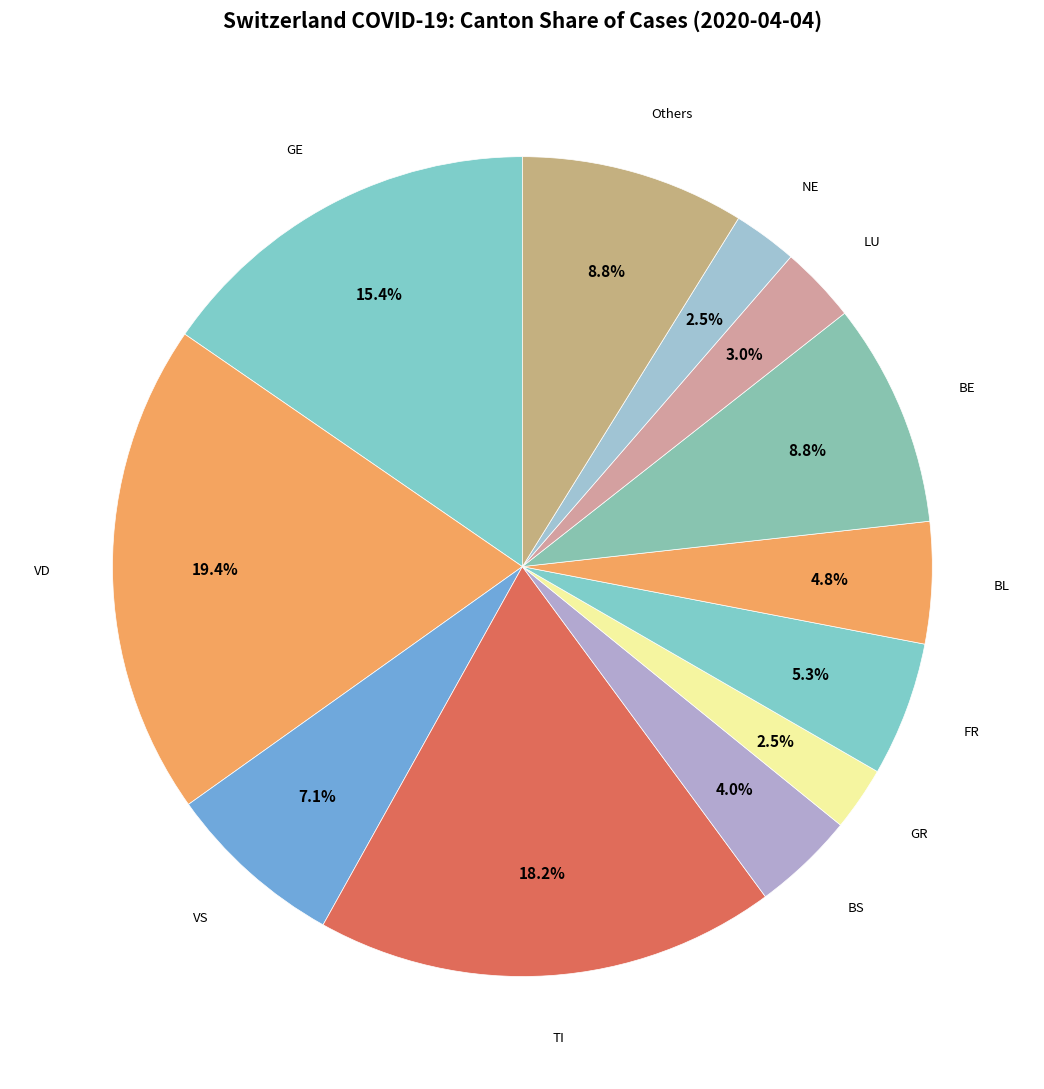

Count the number of slices in the pie.

12